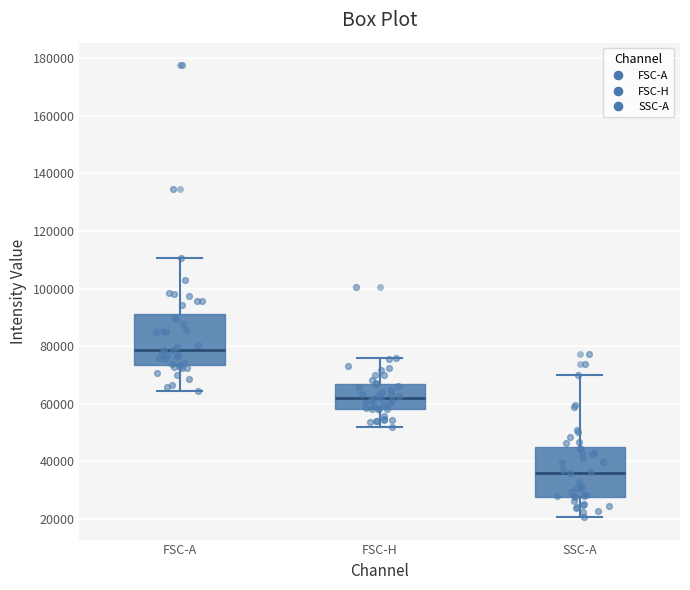

Reading left to right, transcribe this box plot: for each box, give where its median line is, the range the box spans, and where its two whiskers end, as read against the y-axis. The values are not printed on the chart, so give them approximately, as read against the axis.

FSC-A: median 78000, box 74000 to 92000, whiskers 64000 to 110000
FSC-H: median 62000, box 58000 to 66000, whiskers 52000 to 76000
SSC-A: median 36000, box 28000 to 44000, whiskers 20000 to 70000